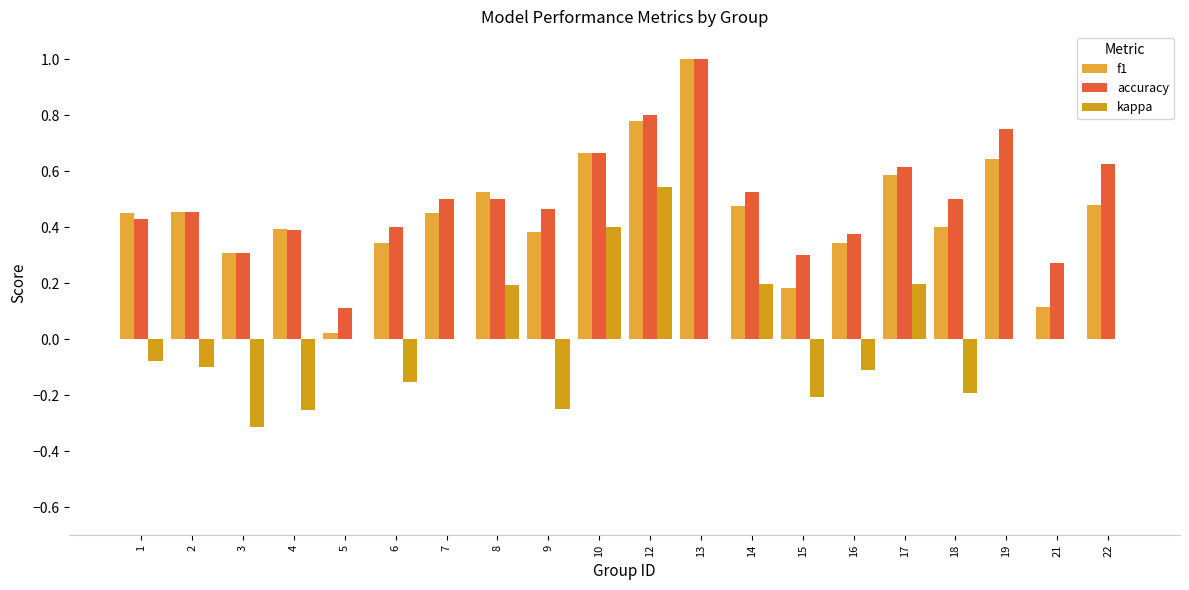

At how many categories does at least one series exceed 0?

20